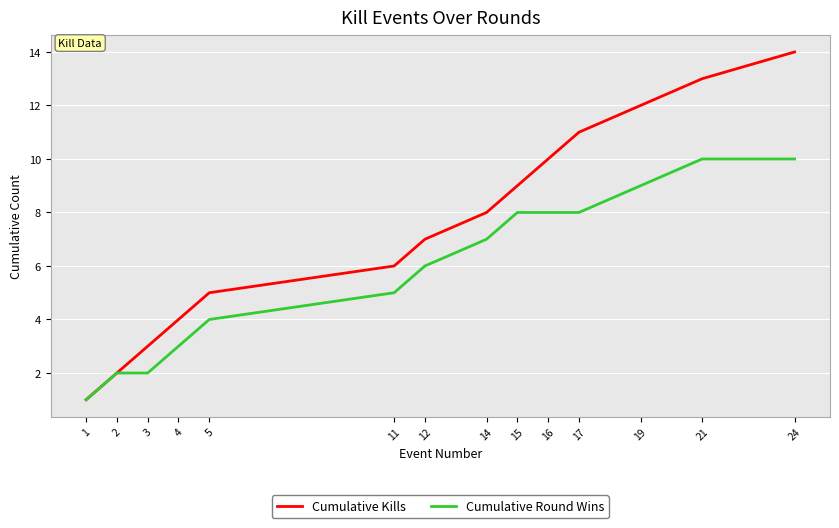

Which series changed the most between 4 and 24?

Cumulative Kills